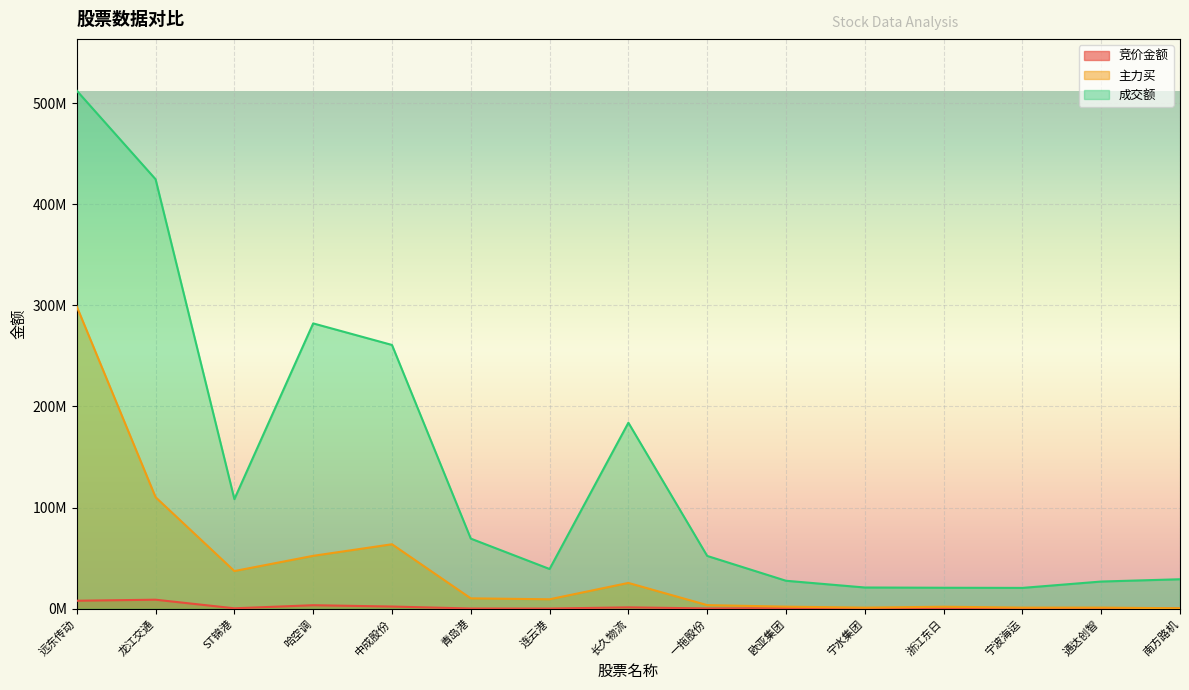

Is it true that 竞价金额 equals 55223 at 南方路机?

True